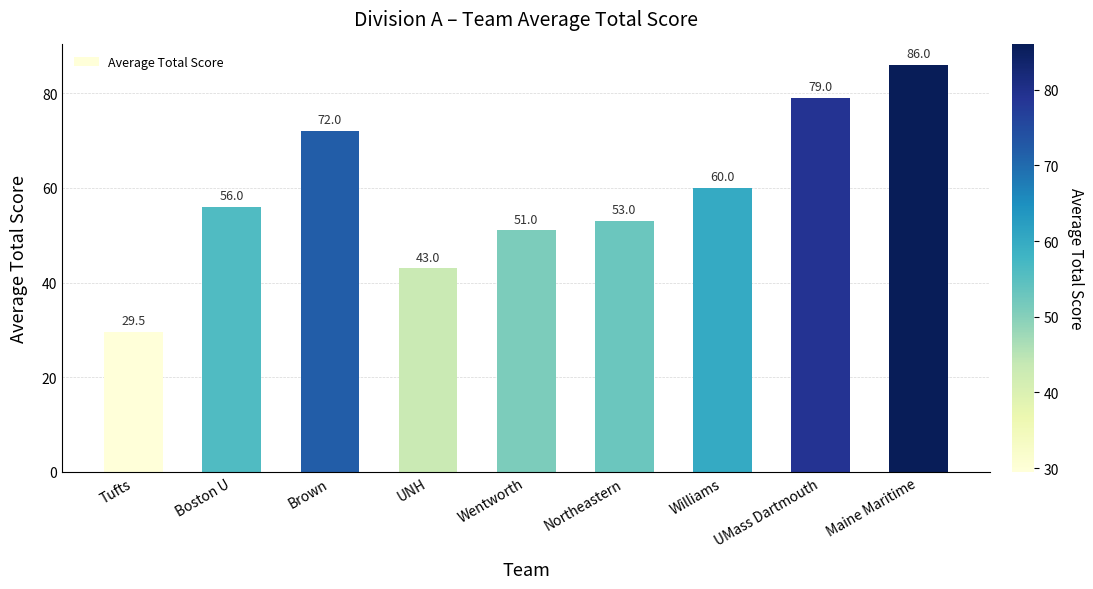

Reading left to right, transcribe all the data shown in this chart.

29.5	56.0	72.0	43.0	51.0	53.0	60.0	79.0	86.0